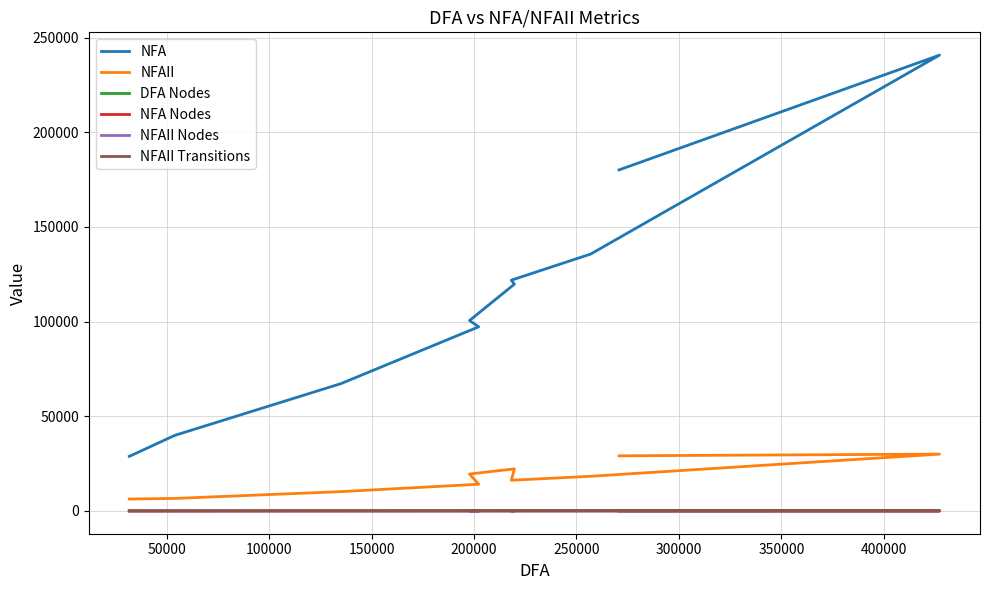

Where is DFA Nodes nearest to the value 20?

100000